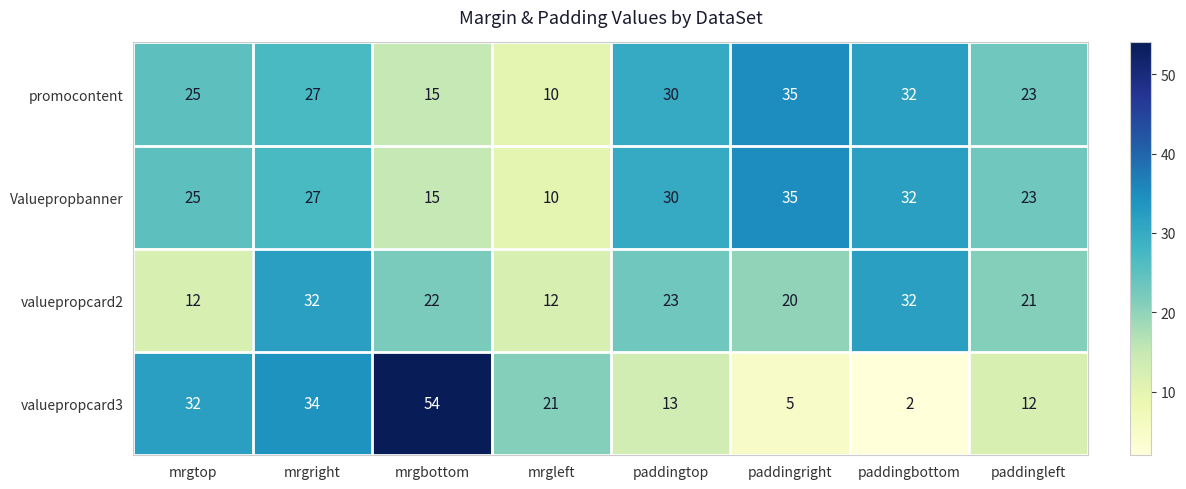

At which label is Valuepropbanner closest to 22?

paddingleft